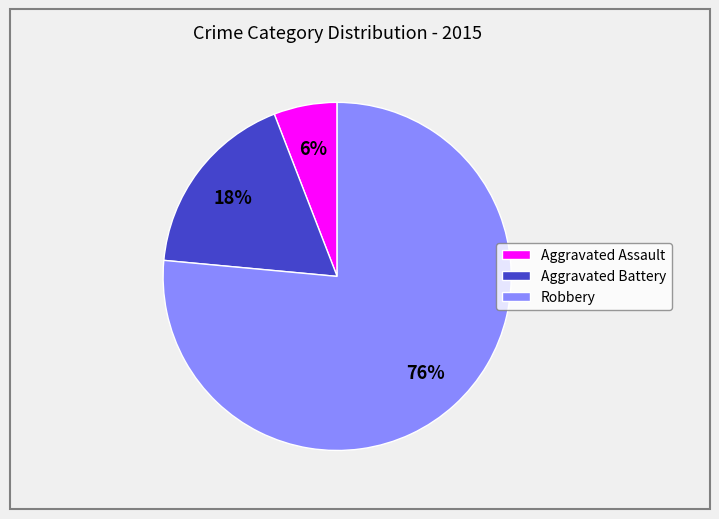

Is there any slice that represents more than half of the pie?

Yes